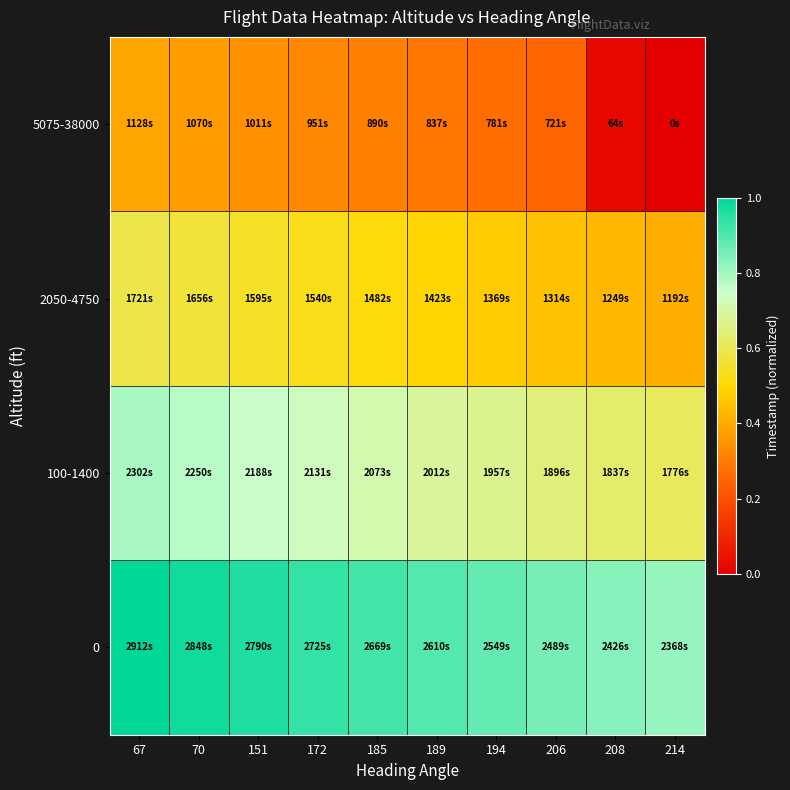

Reading left to right, extract all data points from this chart.

0: 67=1.0	70=1.0	151=1.0	172=0.9	185=0.9	189=0.9	194=0.9	206=0.9	208=0.8	214=0.8
100-1400: 67=0.8	70=0.8	151=0.8	172=0.7	185=0.7	189=0.7	194=0.7	206=0.7	208=0.6	214=0.6
2050-4750: 67=0.6	70=0.6	151=0.5	172=0.5	185=0.5	189=0.5	194=0.5	206=0.5	208=0.4	214=0.4
5075-38000: 67=0.4	70=0.4	151=0.3	172=0.3	185=0.3	189=0.3	194=0.3	206=0.2	208=0.0	214=0.0